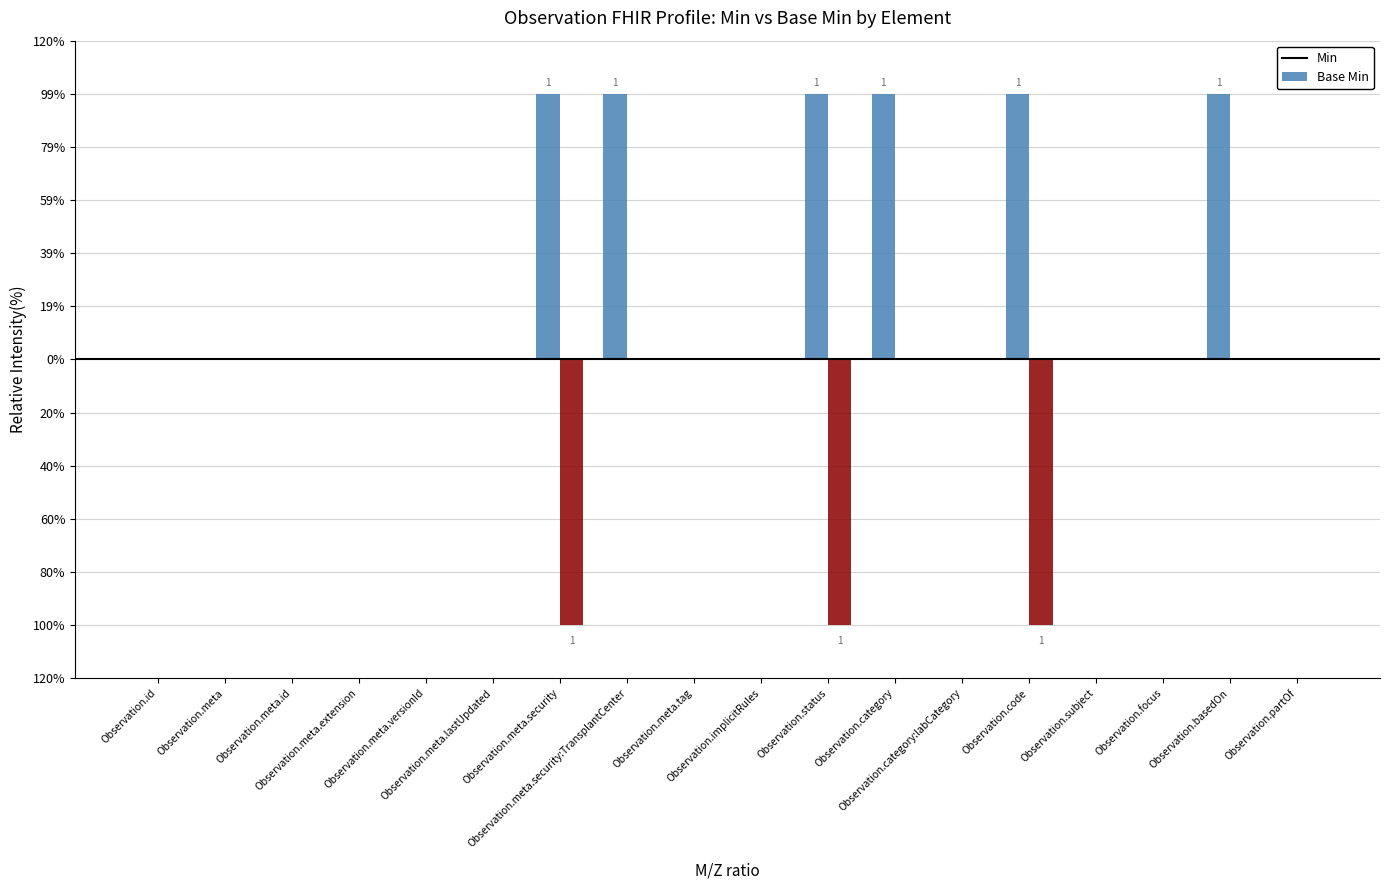

At which category does the chart reach its minimum across all series?

Observation.id